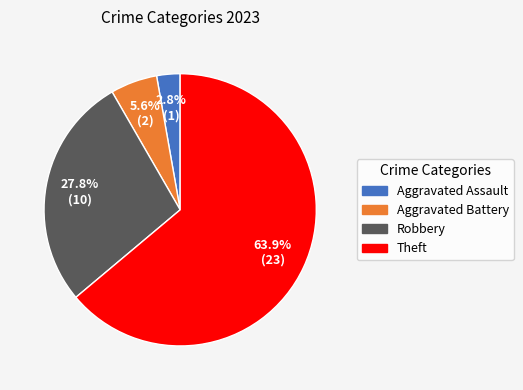

How many slices are in this pie chart?

4